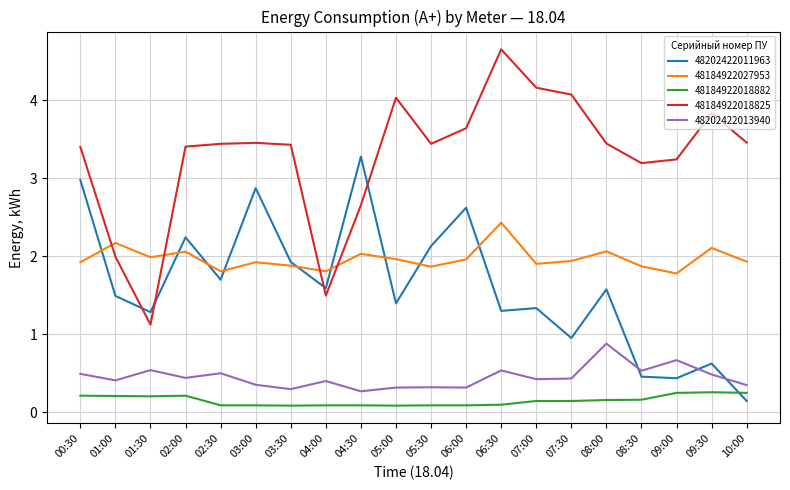

True or false: 48184922027953 has a value of 0.7 at 00:30.

False